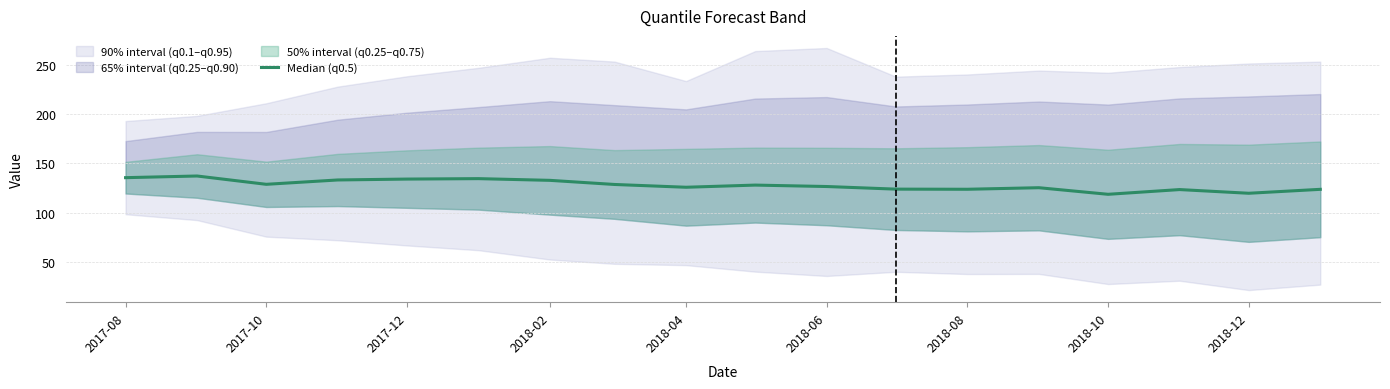

What is the difference between the maximum and minimum values?

18.6